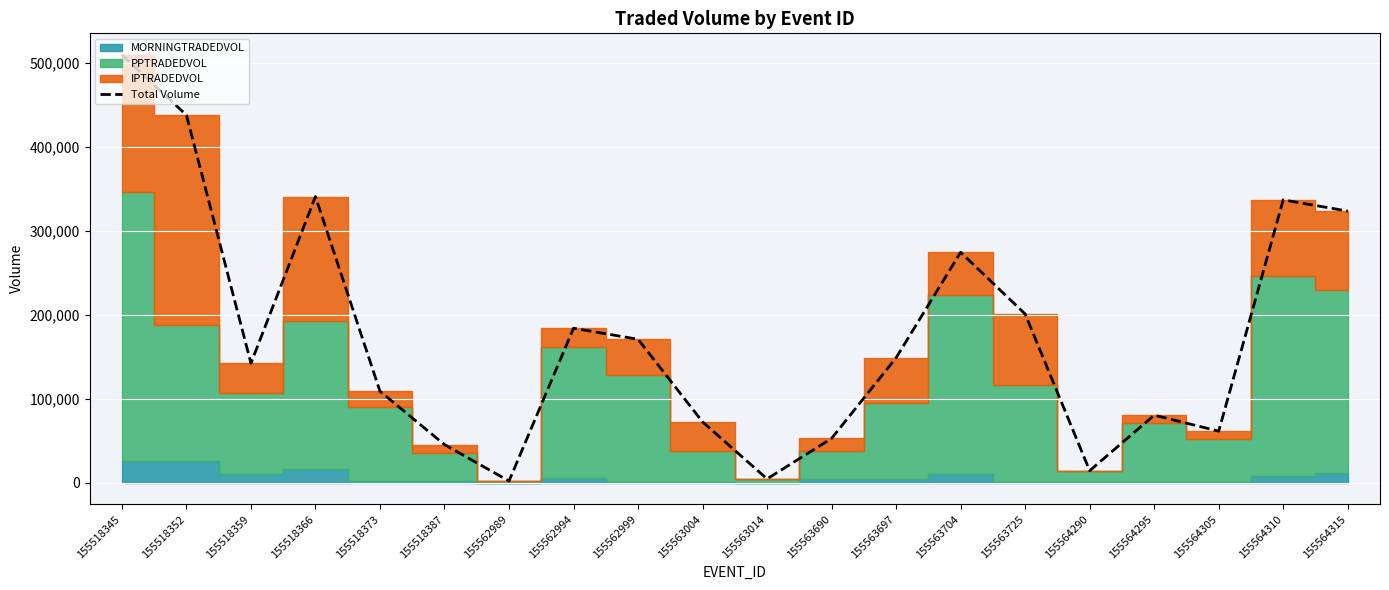

At which category does the chart reach its minimum across all series?

155562989